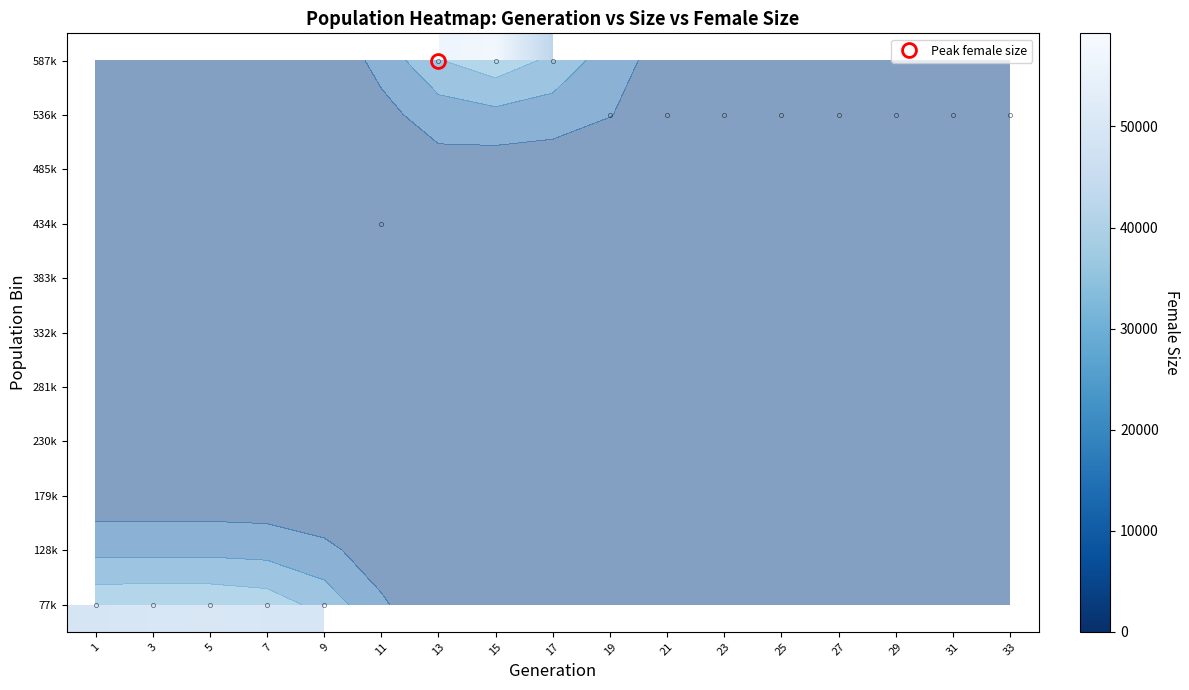

How many distinct data groups are displayed?

11